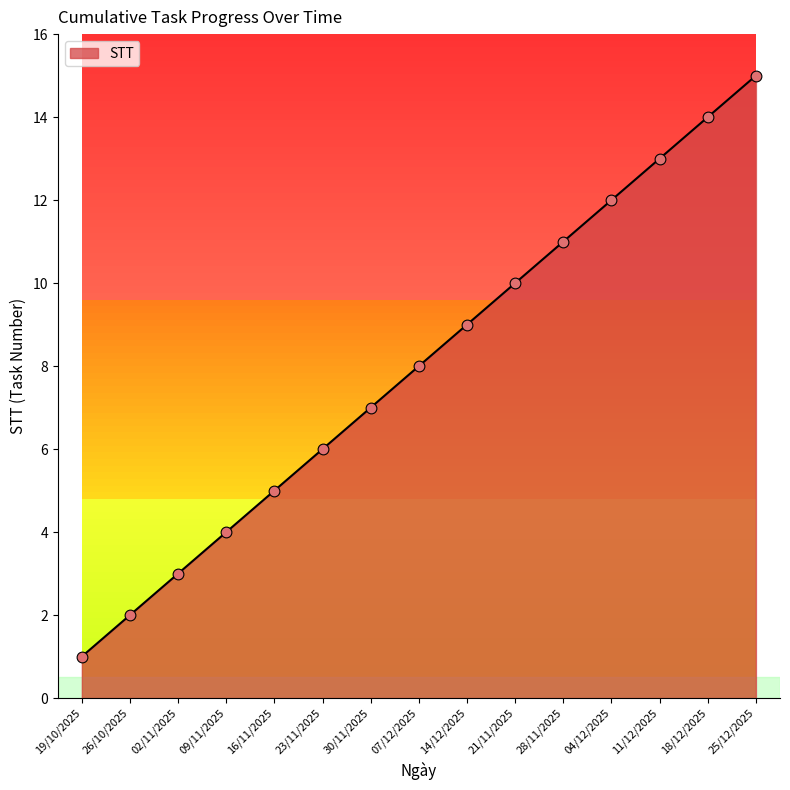

Approximately how many times larger is the value at 25/12/2025 compared to 07/12/2025?

1.9